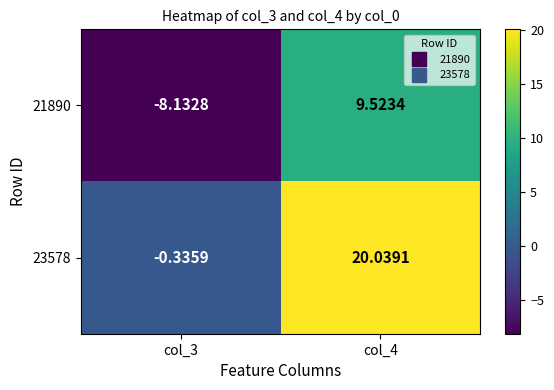

Is the value of 23578 at col_4 greater than the value of 21890 at col_4?

Yes